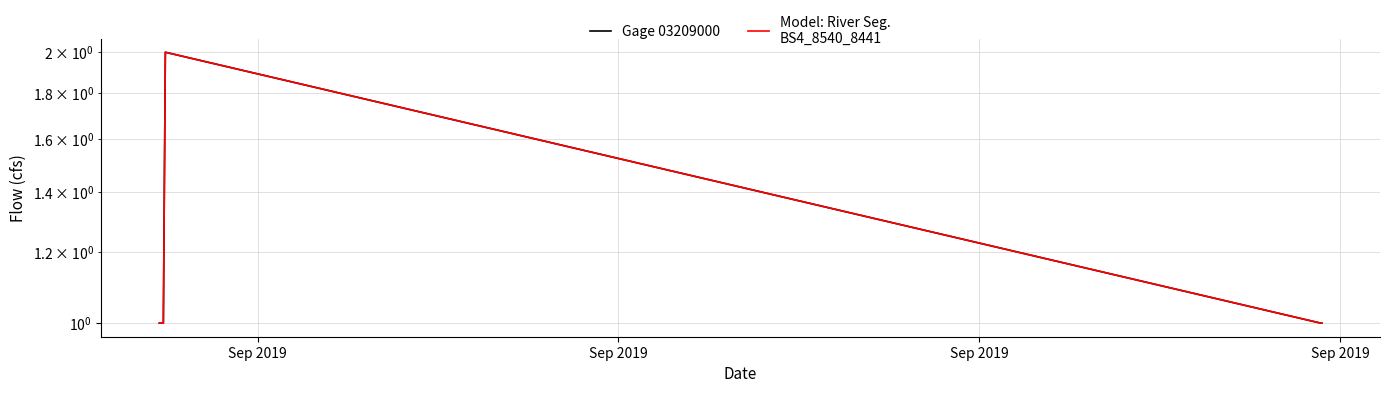

What value does the Gage 03209000 series have at Sep 2019?

2